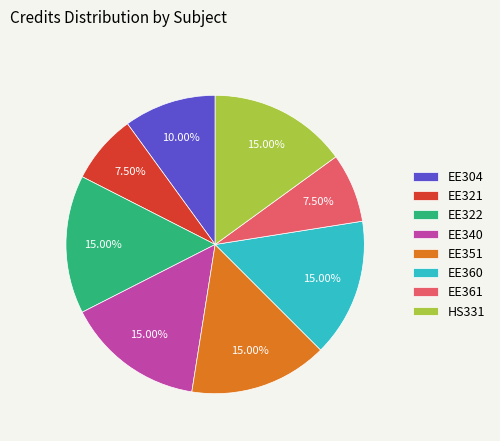

To the nearest percent, what is the difference between the largest and smallest slice percentages?

8%